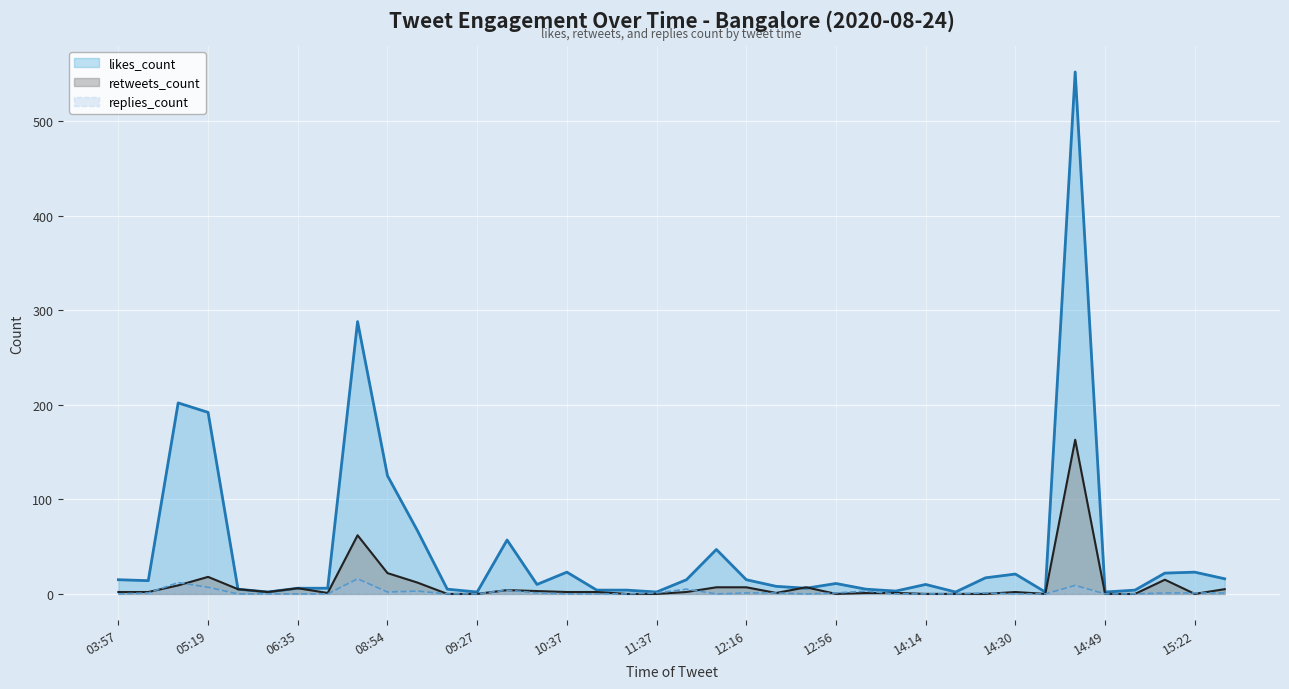

Between 06:35 and 13:03, which is larger?

06:35